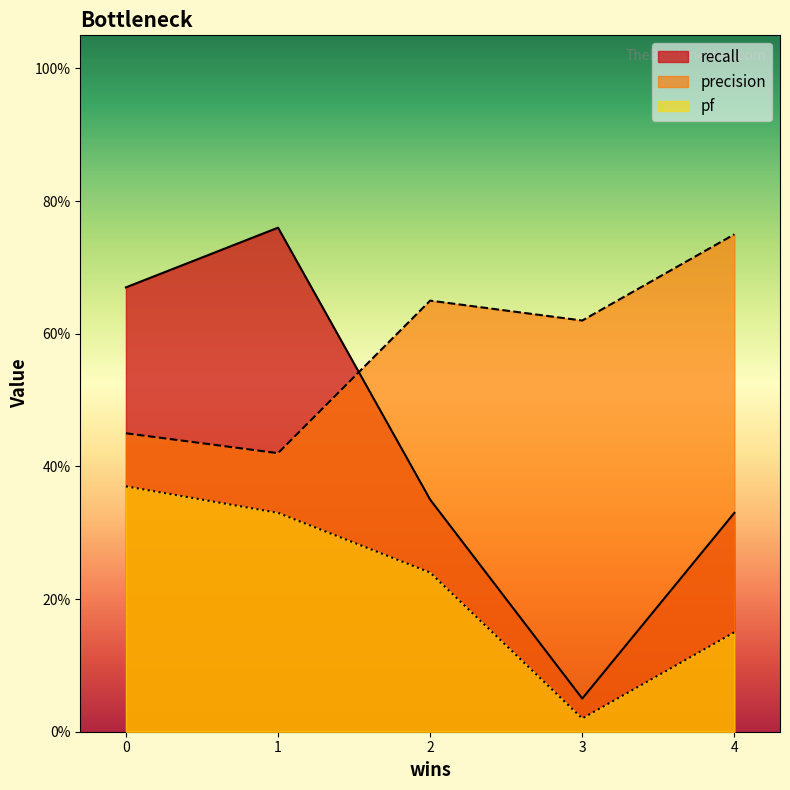

Rank the series by their maximum value, from highest to lowest.

recall, precision, pf